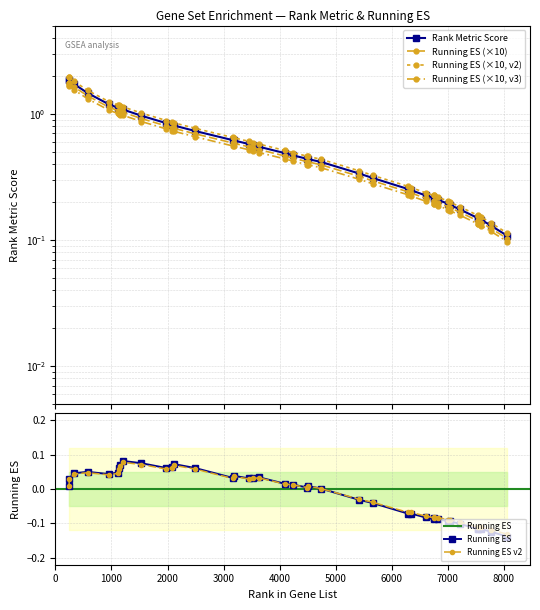

Reading right to left, what are all the values shown in this chart?

Rank Metric Score: 0.1	0.1	0.1	0.1	0.1	0.2	0.2	0.2	0.2	0.2	0.2	0.2	0.2	0.3	0.3	0.3	0.4	0.4	0.4	0.5	0.5	0.5	0.6	0.6	0.6	0.6	0.7	0.8	0.8	0.8	1.0	1.1	1.1	1.1	1.1	1.2	1.5	1.7	1.9	1.9
Running ES (×10): 0.1	0.1	0.1	0.1	0.1	0.2	0.2	0.2	0.2	0.2	0.2	0.2	0.2	0.2	0.3	0.3	0.4	0.4	0.4	0.4	0.5	0.5	0.5	0.5	0.6	0.6	0.7	0.8	0.8	0.8	0.9	1.0	1.0	1.1	1.1	1.1	1.4	1.6	1.8	1.8
Running ES (×10, v2): 0.1	0.1	0.2	0.2	0.2	0.2	0.2	0.2	0.2	0.2	0.2	0.2	0.3	0.3	0.3	0.4	0.4	0.5	0.5	0.5	0.5	0.6	0.6	0.6	0.6	0.6	0.8	0.8	0.9	0.9	1.0	1.1	1.2	1.2	1.2	1.2	1.5	1.8	1.9	2.0
Running ES (×10, v3): 0.1	0.1	0.1	0.1	0.1	0.2	0.2	0.2	0.2	0.2	0.2	0.2	0.2	0.2	0.3	0.3	0.4	0.4	0.4	0.4	0.4	0.5	0.5	0.5	0.6	0.6	0.7	0.7	0.7	0.8	0.9	1.0	1.0	1.0	1.0	1.1	1.3	1.5	1.7	1.7
Running ES: -0.1	-0.1	-0.1	-0.1	-0.1	-0.1	-0.1	-0.1	-0.1	-0.1	-0.1	-0.1	-0.1	-0.1	-0.0	-0.0	0.0	0.0	0.0	0.0	0.0	0.0	0.0	0.0	0.0	0.0	0.1	0.1	0.1	0.1	0.1	0.1	0.1	0.1	0.0	0.0	0.0	0.0	0.0	0.0
Running ES v2: -0.1	-0.1	-0.1	-0.1	-0.1	-0.1	-0.1	-0.1	-0.1	-0.1	-0.1	-0.1	-0.1	-0.1	-0.0	-0.0	0.0	0.0	0.0	0.0	0.0	0.0	0.0	0.0	0.0	0.0	0.1	0.1	0.1	0.1	0.1	0.1	0.1	0.1	0.0	0.0	0.0	0.0	0.0	0.0